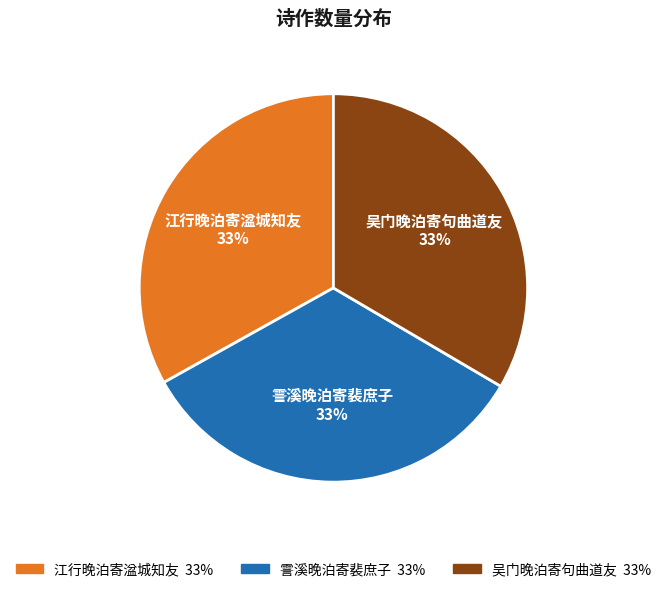

How many segments does this pie chart have?

3